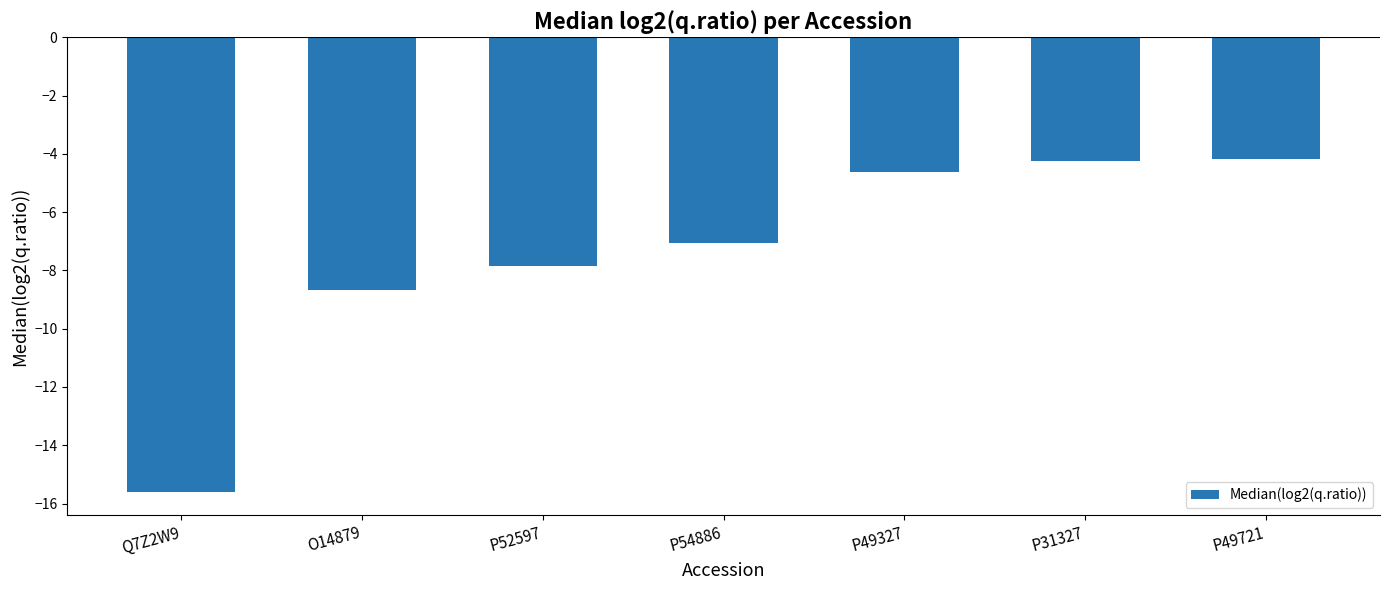

How many data points are above -7?

3